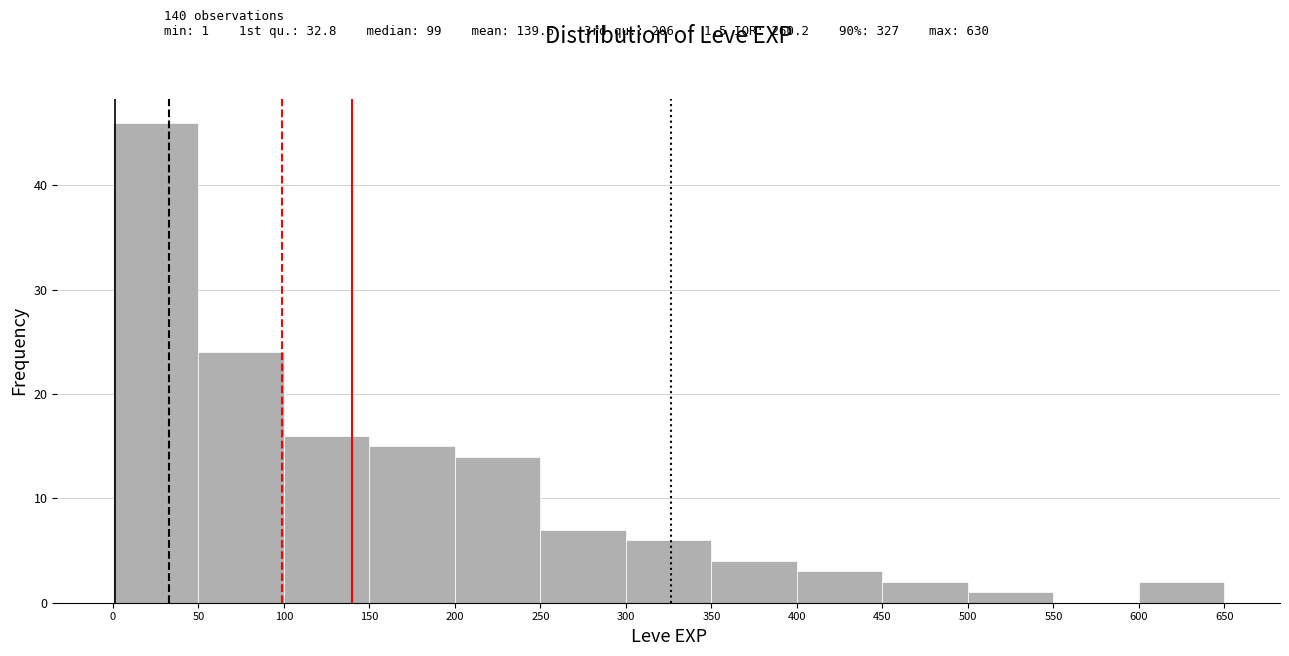

Which range on the x-axis has the tallest bar?

0 to 50